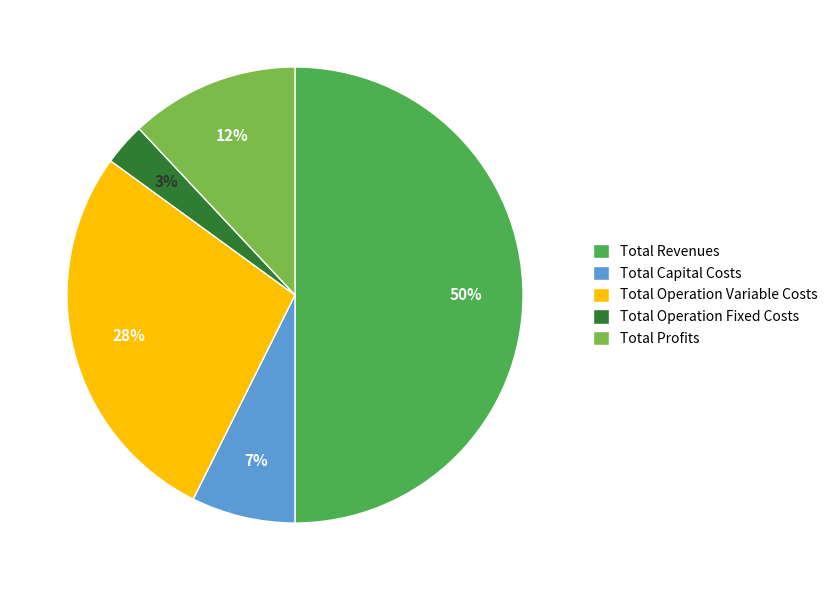

To the nearest percent, what portion does Total Profits represent?

12%